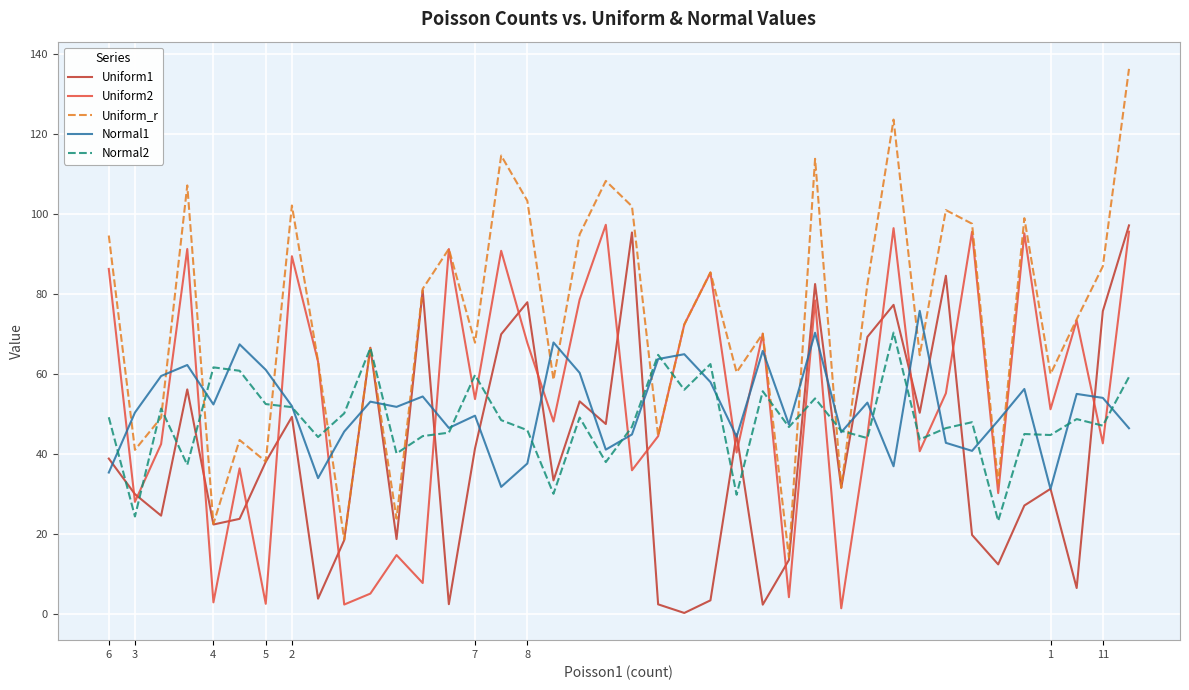

What is the greatest value displayed?

136.3